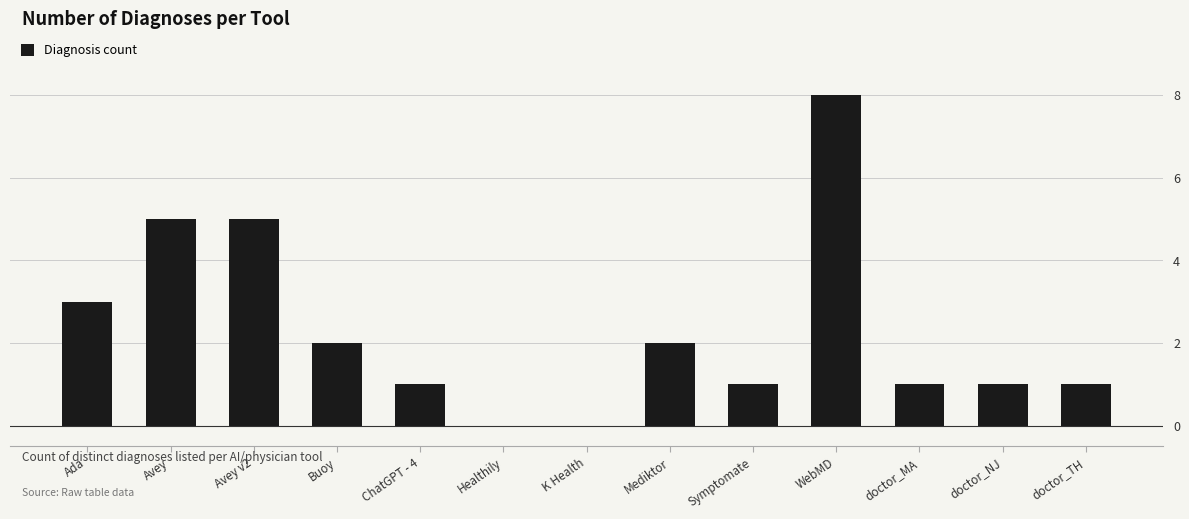

What is the sum of all values?

30